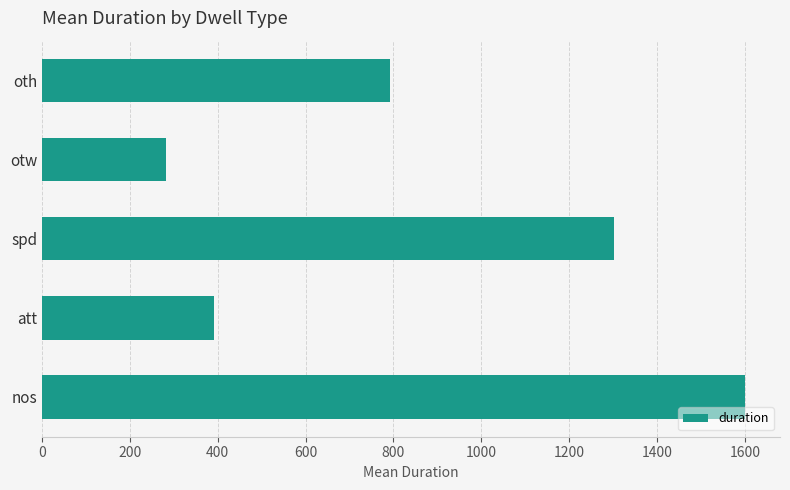

What is the change in value from nos to spd?

-297.0